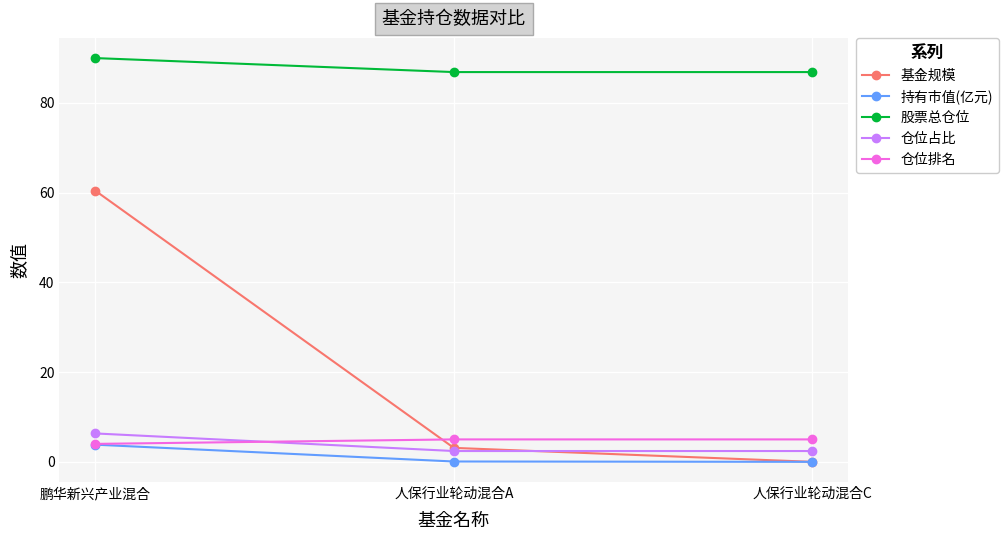

At which label does 基金规模 first exceed 3?

鹏华新兴产业混合